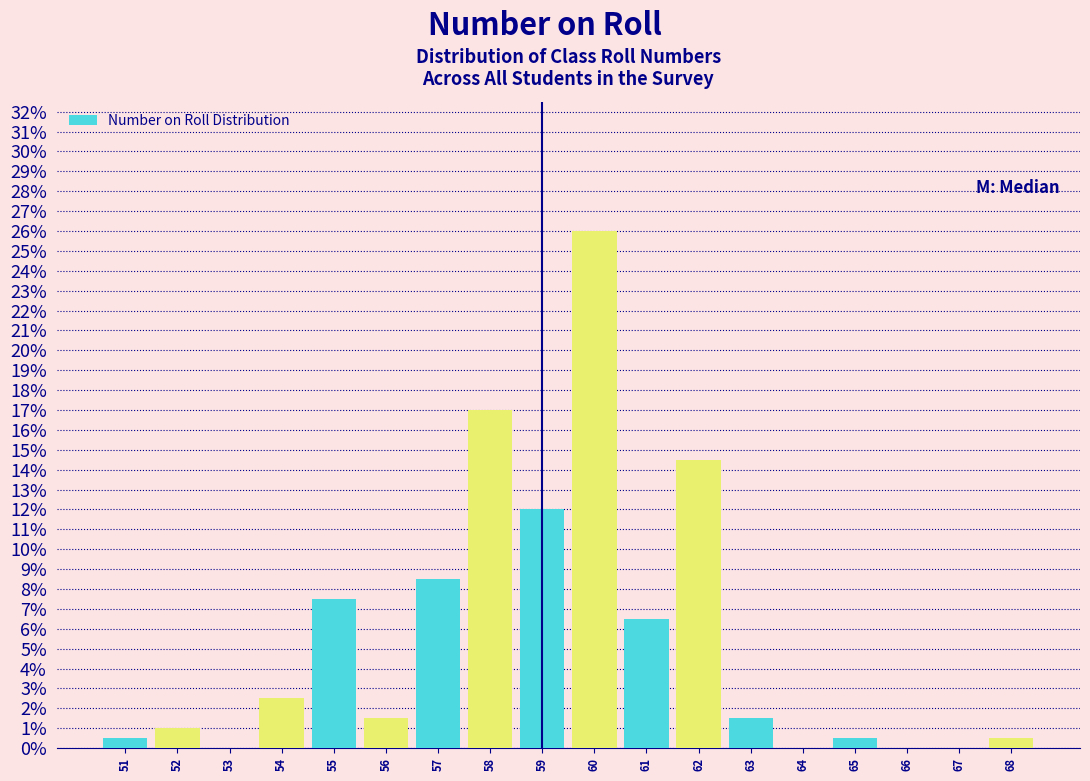

Which range on the x-axis has the tallest bar?

59.5 to 60.5